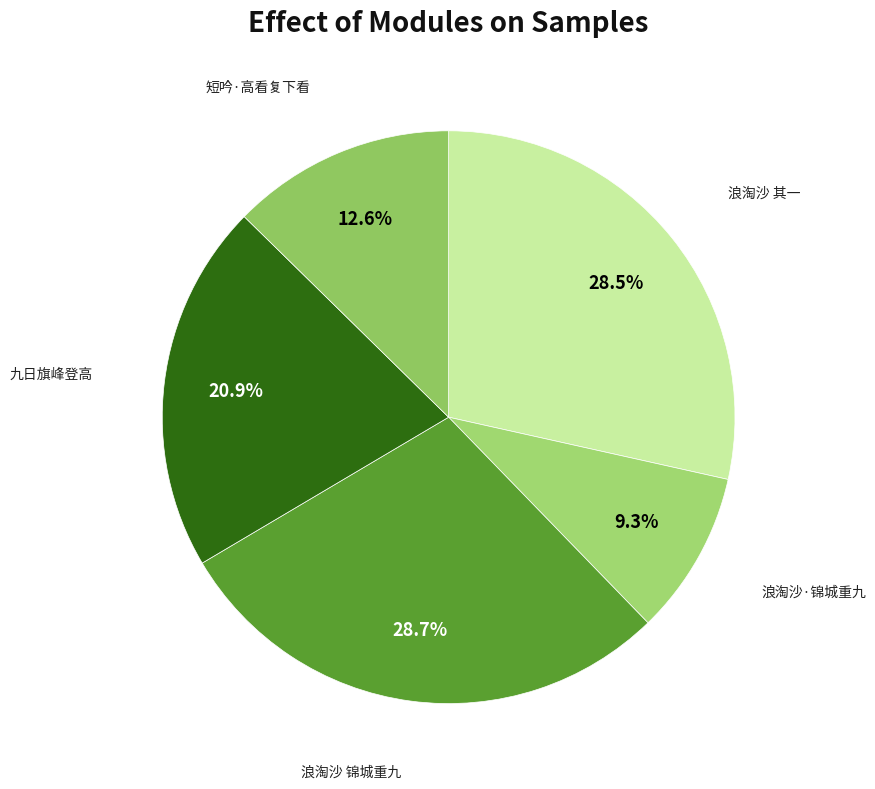

How many slices are in this pie chart?

5